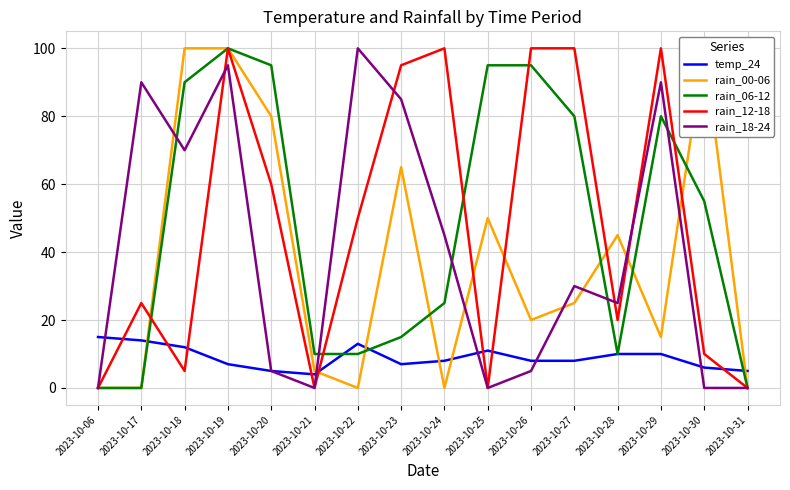

What is the value of the temp_24 point at the 6th from the left?

4